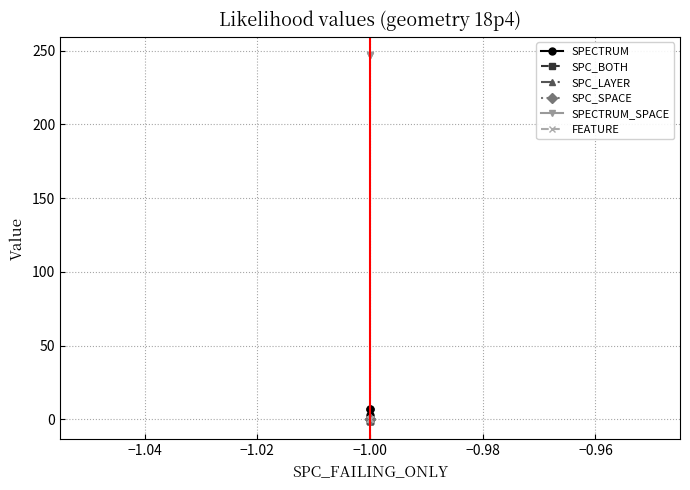

What is the maximum value for SPC_LAYER?

-1